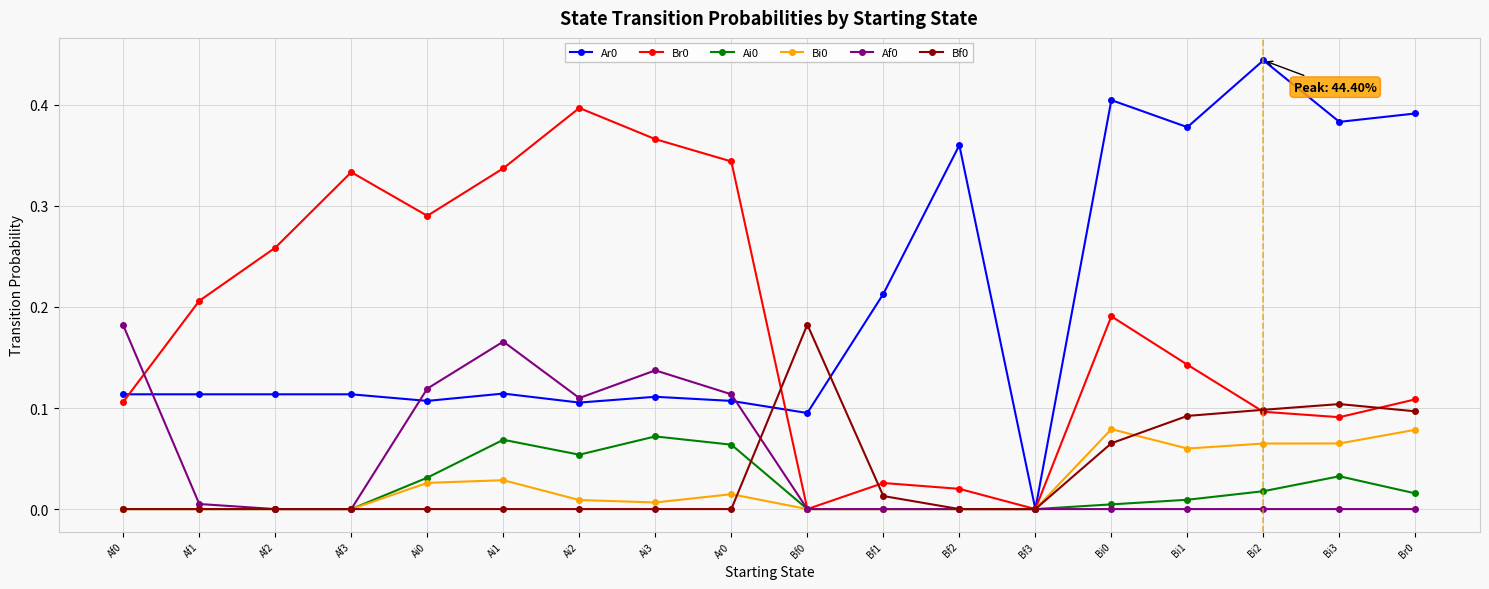

The Ar0 series shows 0.4 at Bf2. True or false?

True